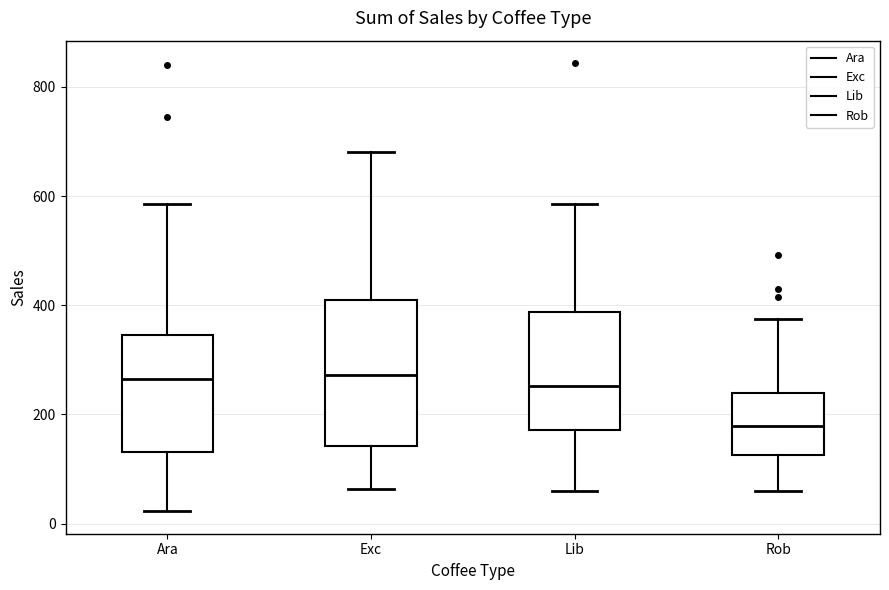

Where does the median line of the box for Rob sit on the y-axis? The values are not printed on the chart, so give them approximately, as read against the axis.

180